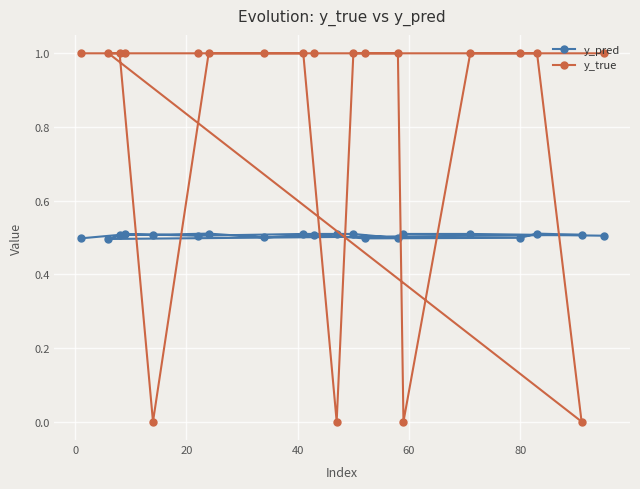

What is the highest value of the y_pred series?

0.5